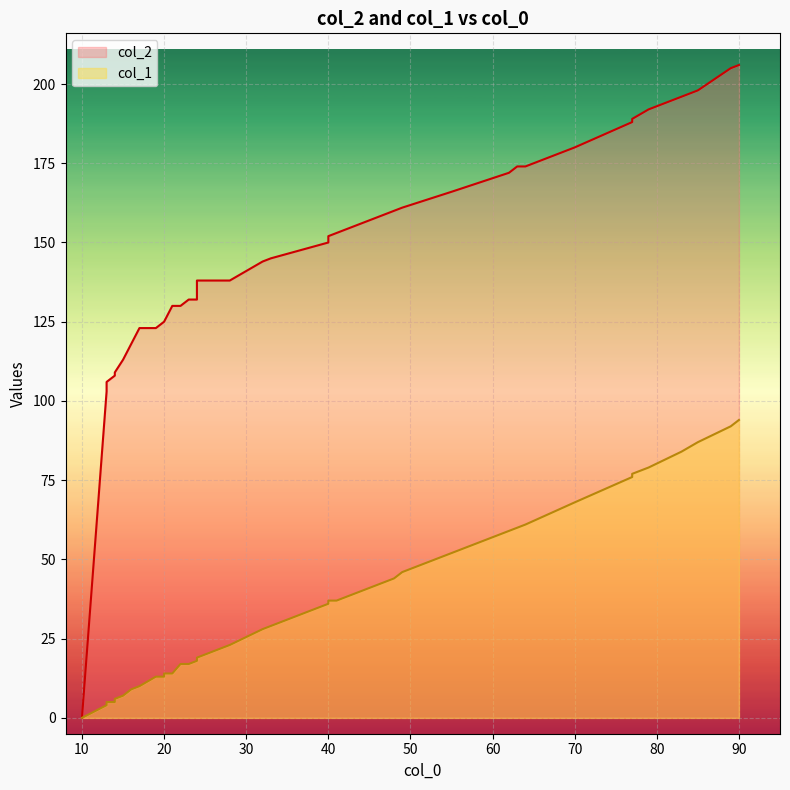

What are all the series names shown in the legend?

col_2, col_1